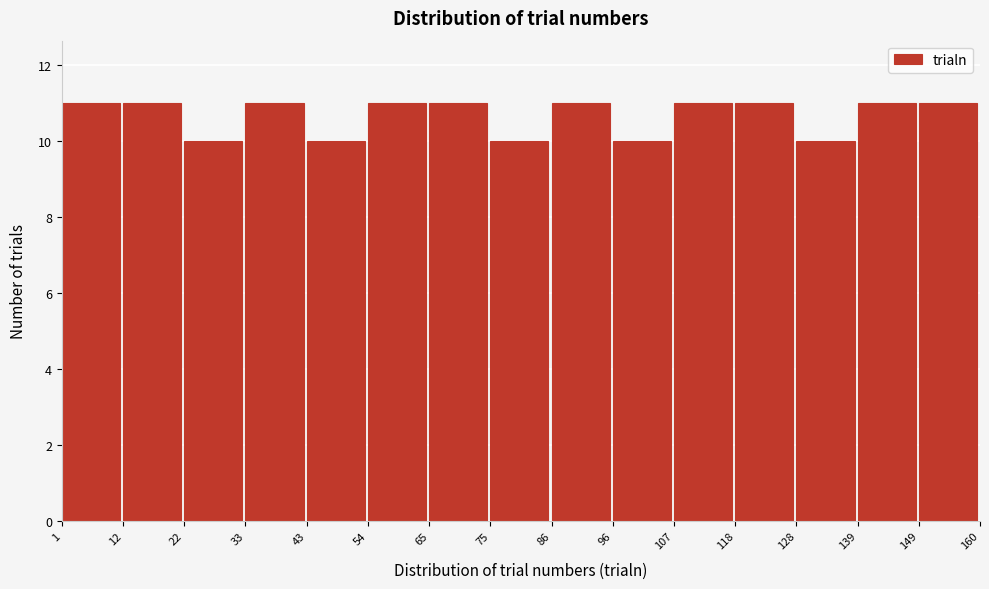

Reading left to right, list every bar in this chart as the range it spans on the x-axis followed by its height. The values are not printed on the chart, so give them approximately, as read against the axis.

1 to 12: 11
12 to 22: 11
22 to 33: 10
33 to 43: 11
43 to 54: 10
54 to 65: 11
65 to 75: 11
75 to 86: 10
86 to 96: 11
96 to 107: 10
107 to 118: 11
118 to 128: 11
128 to 139: 10
139 to 149: 11
149 to 160: 11